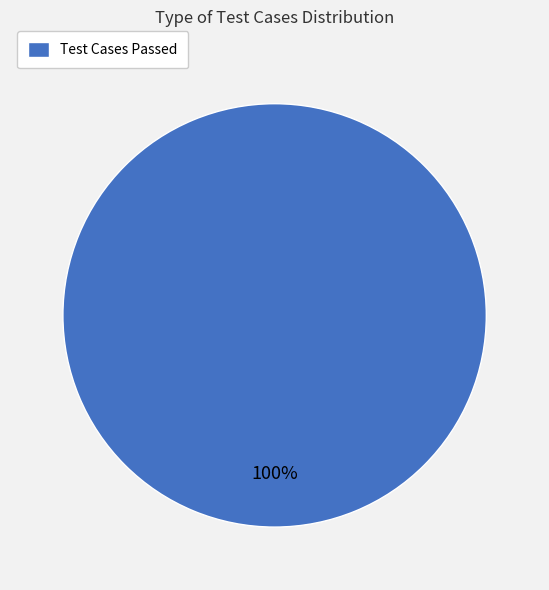

True or false: Test Cases Passed accounts for 92% of the total.

False